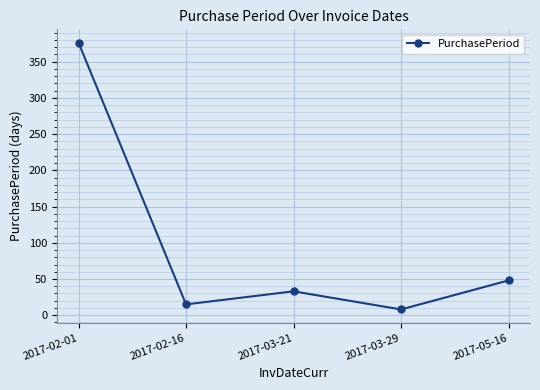

True or false: the data has more than 0 interior local peaks.

True